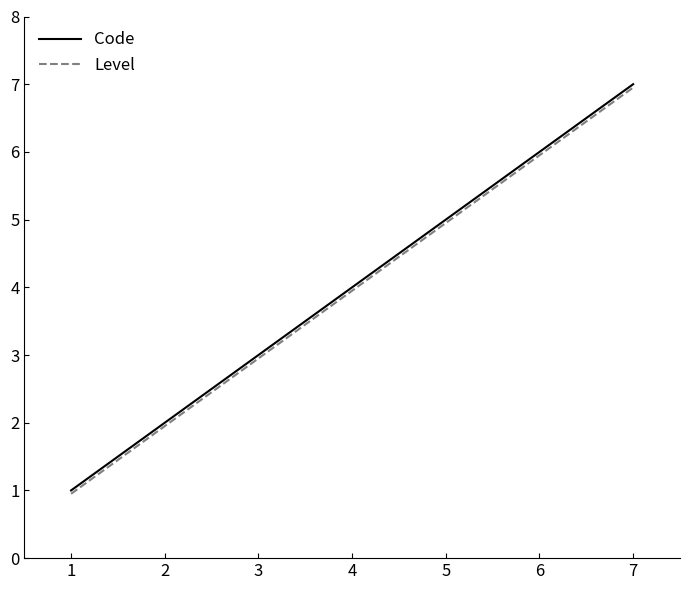

True or false: Code and Level cross at least once.

False